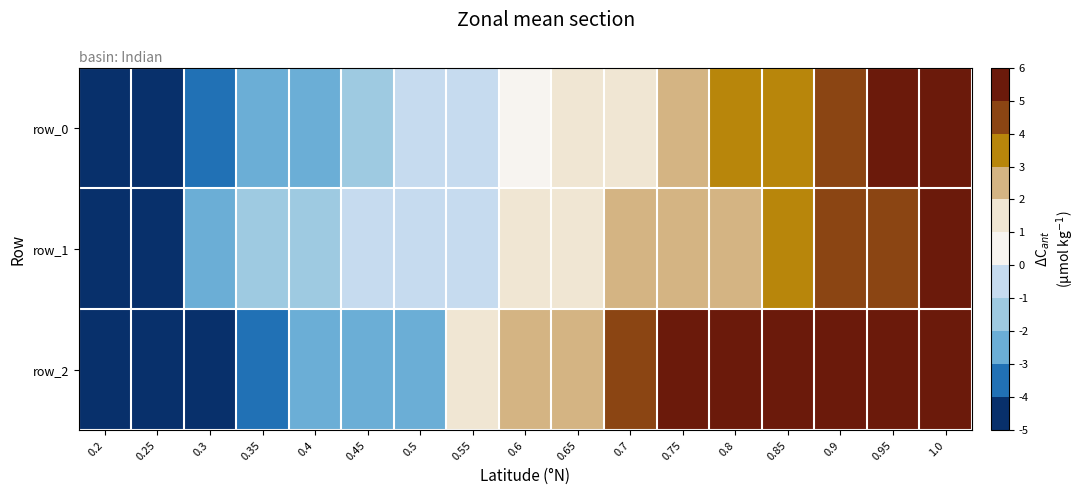

What is the difference between the maximum and minimum values in the row_1 series?

11.0